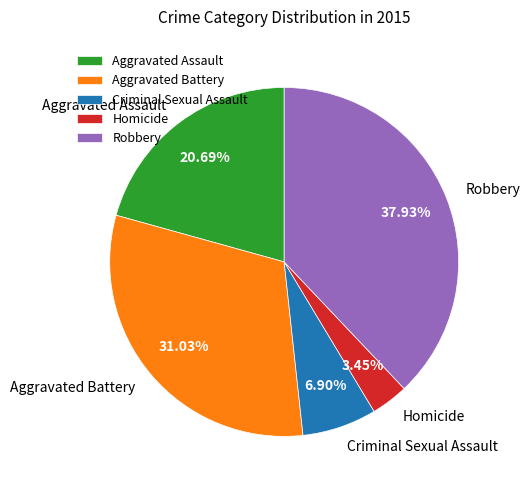

Which slice is the largest?

Robbery